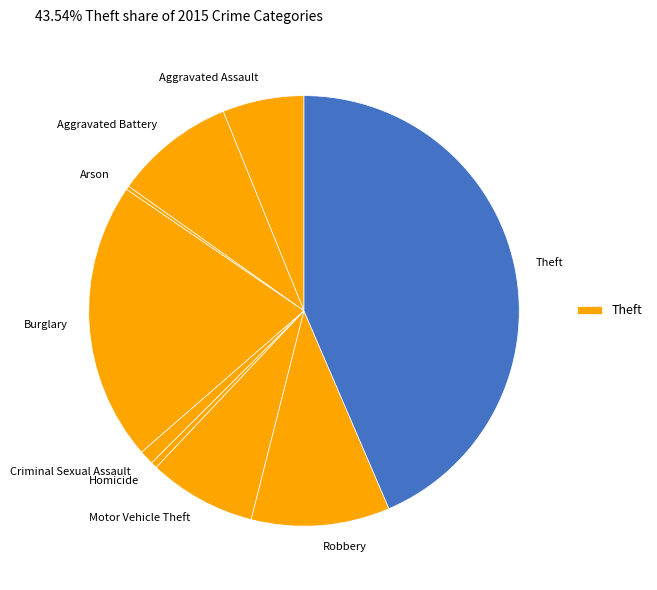

Combined, do Burglary and Homicide account for over 50%?

No